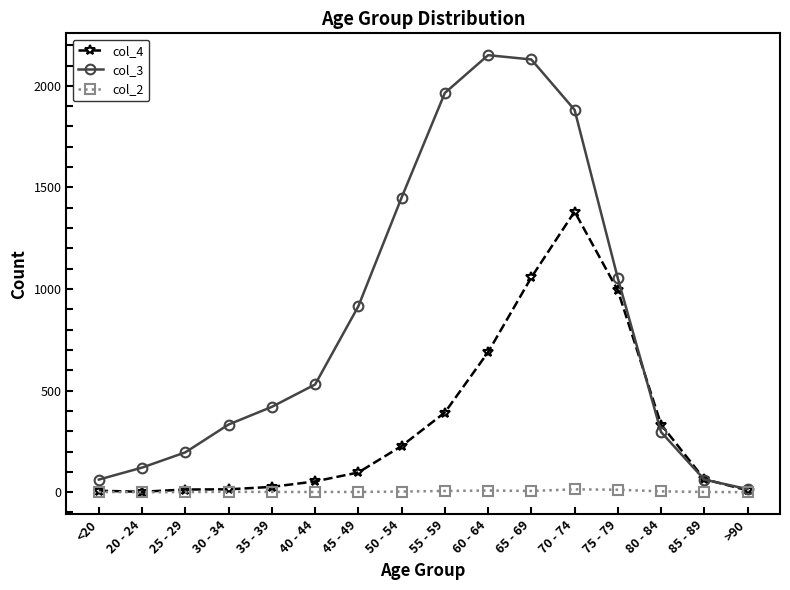

What are all the series names shown in the legend?

col_4, col_3, col_2